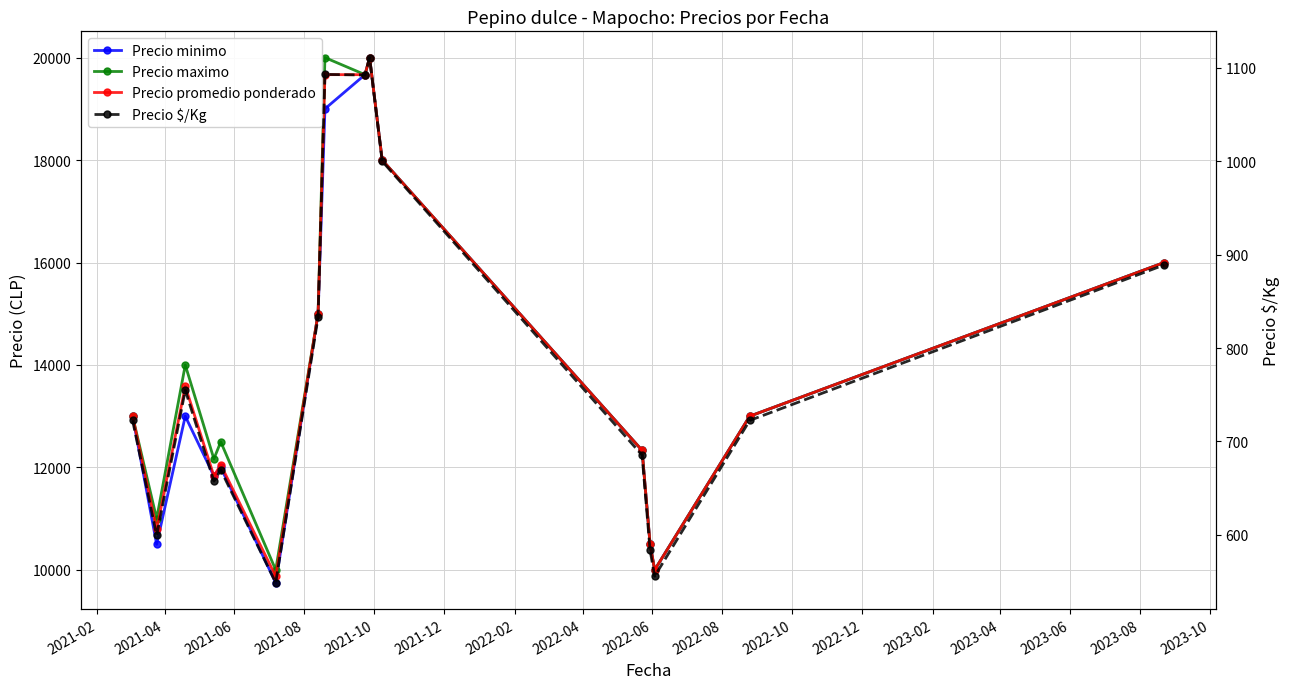

Count the number of data series in this chart.

4